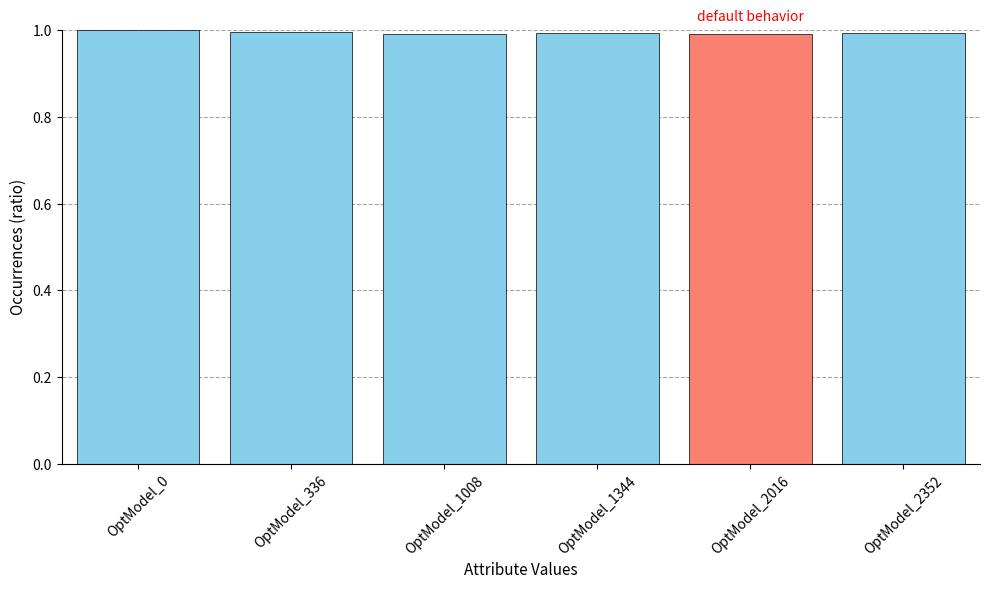

True or false: the data shows 1.0 at OptModel_1008.

True